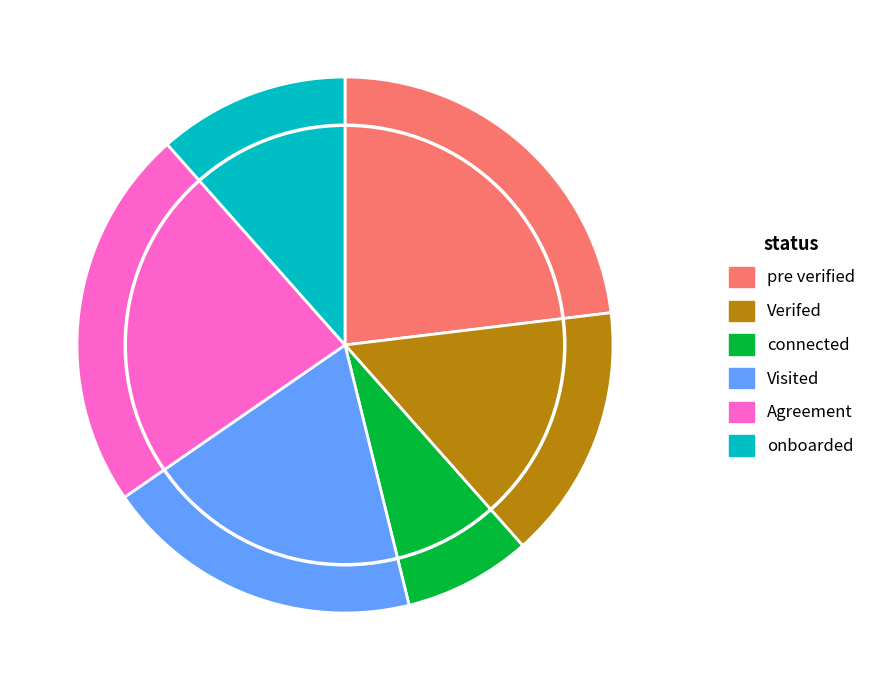

Is the sum of connected and onboarded greater than half?

No